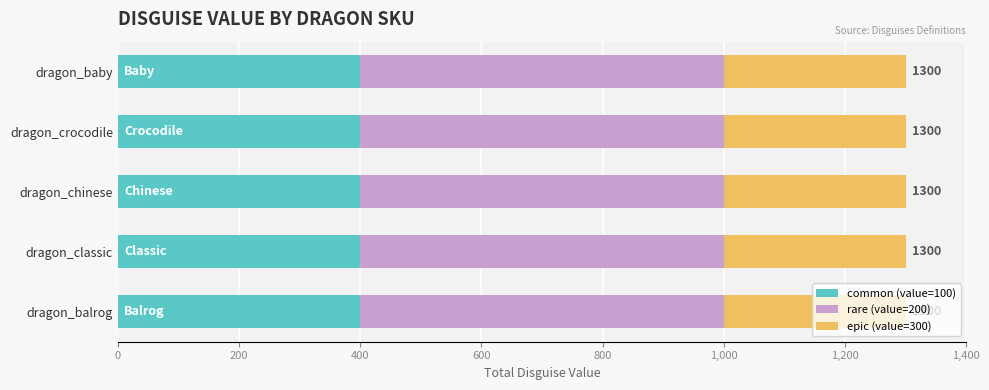

What is the total value across all series at dragon_balrog?

1300